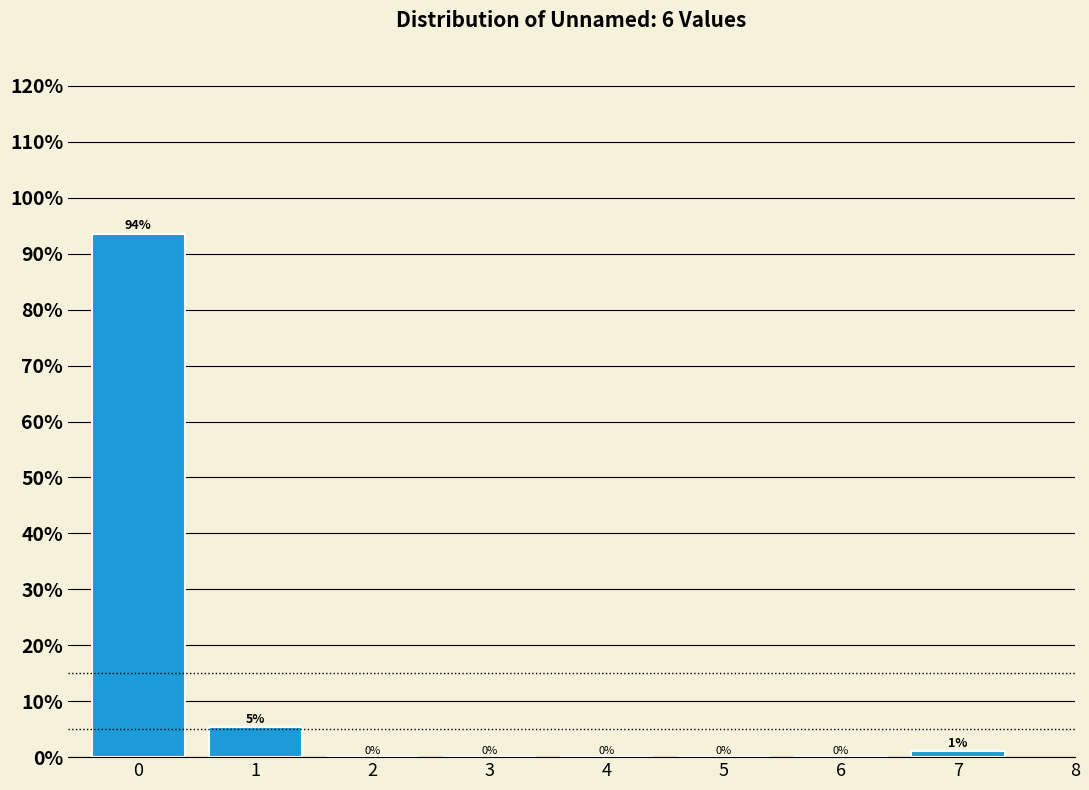

The chart shows a value of 44.8 at 3. True or false?

False